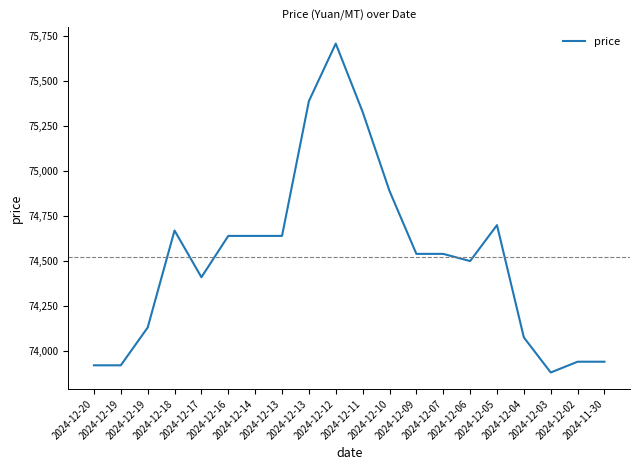

What is the maximum value shown in the chart?

75710